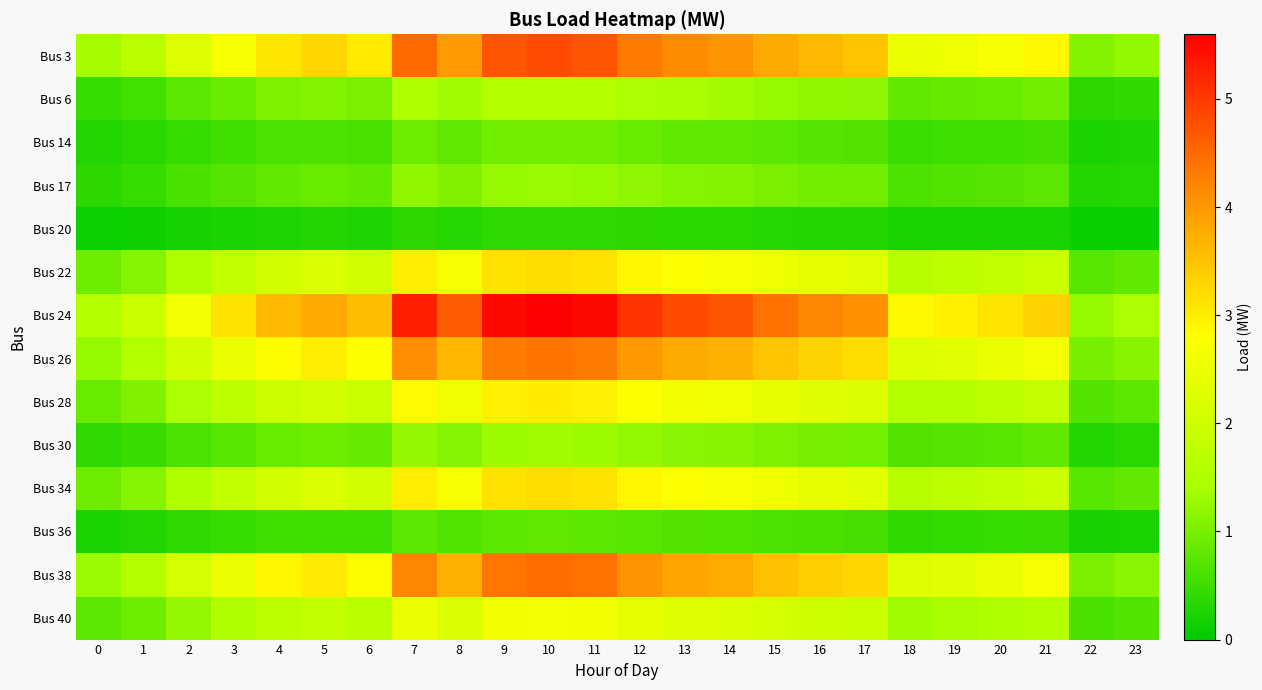

Which category has the highest value across all series?

10